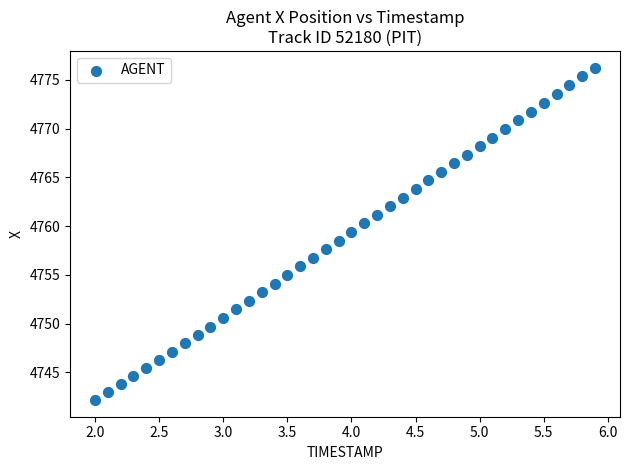

What is the range of X values (max minus min)?

3.9